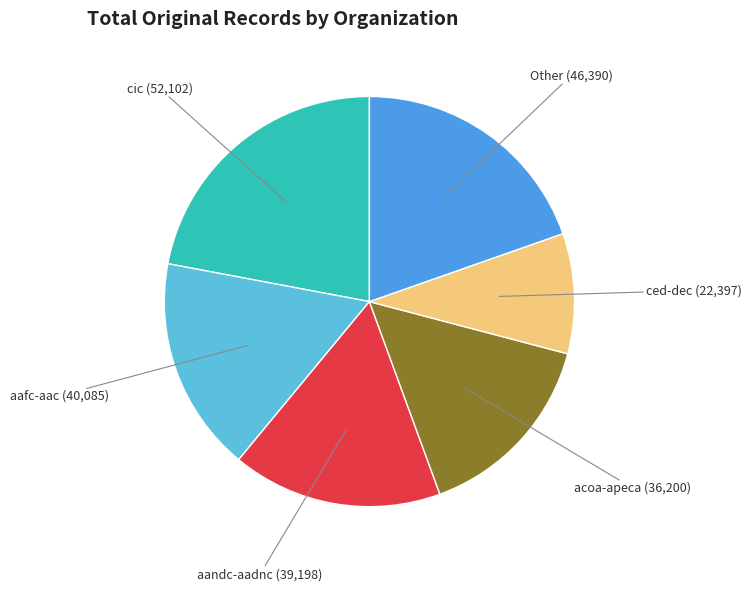

Does any single category account for the majority?

No